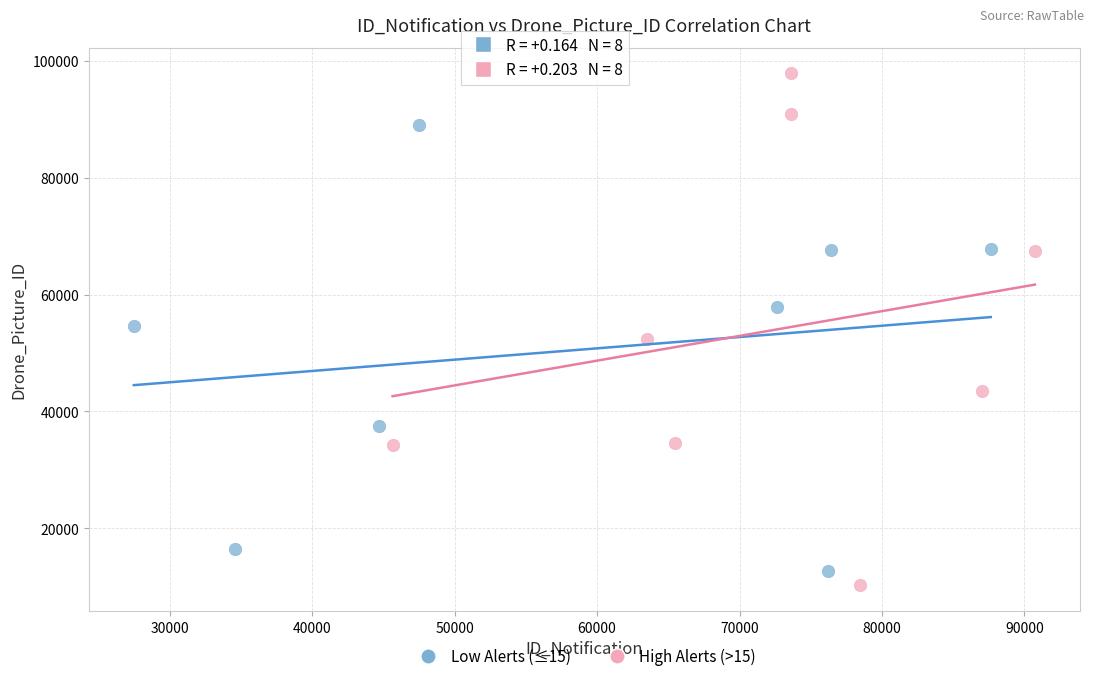

Which series has the largest Y range (max minus min)?

High Alerts (>15)